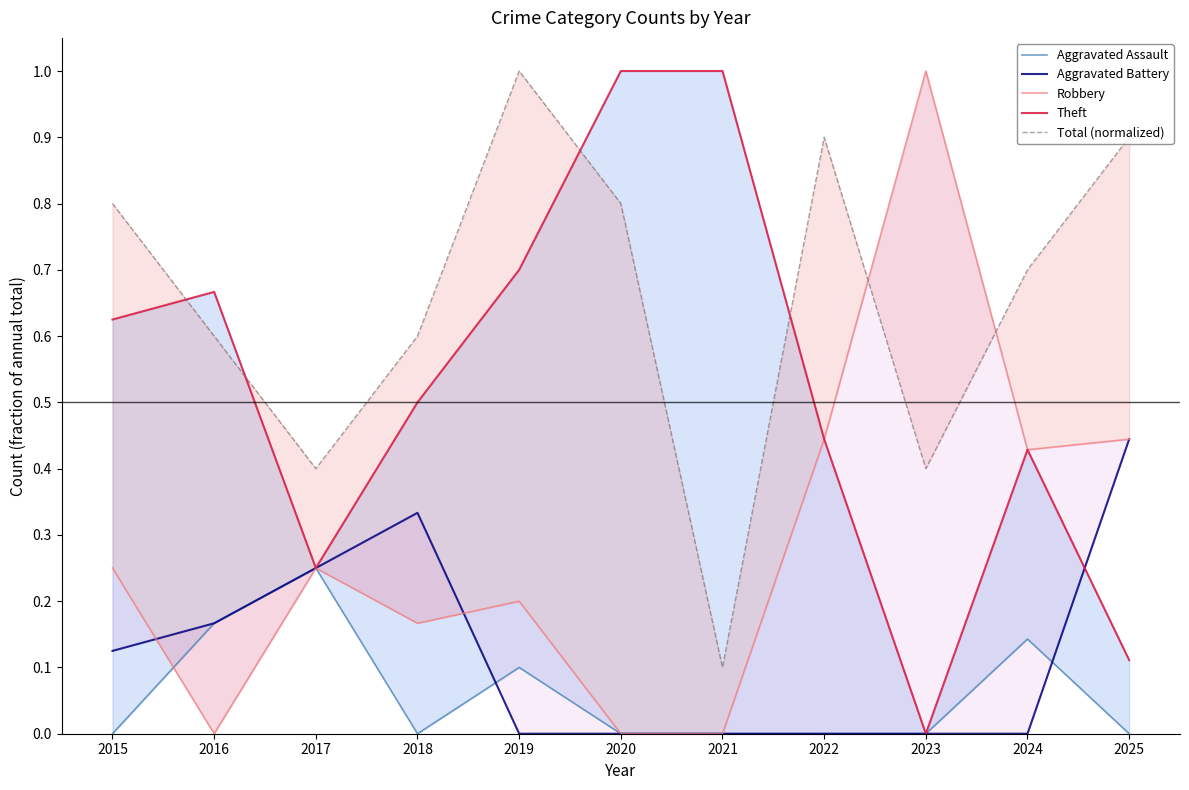

What is the sum of the Aggravated Assault values at 2022 and 2016?

0.2